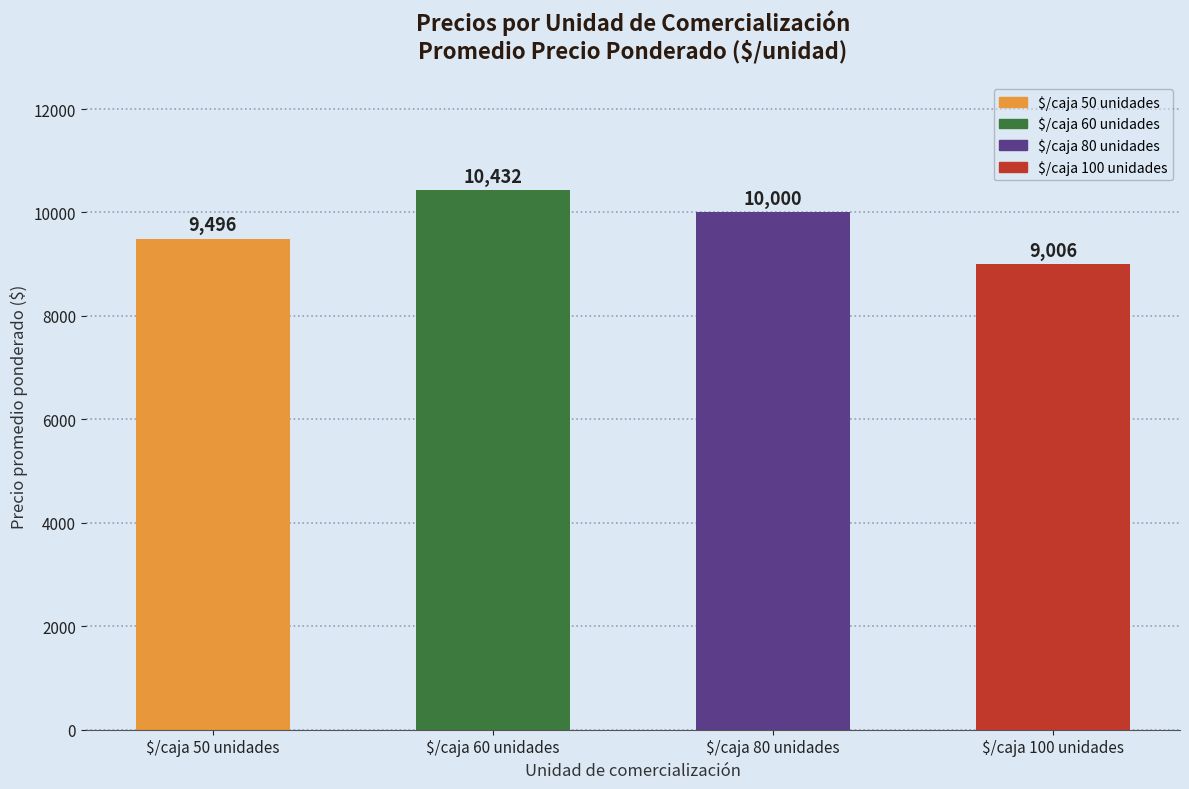

At which category does the chart reach its minimum across all series?

$/caja 100 unidades